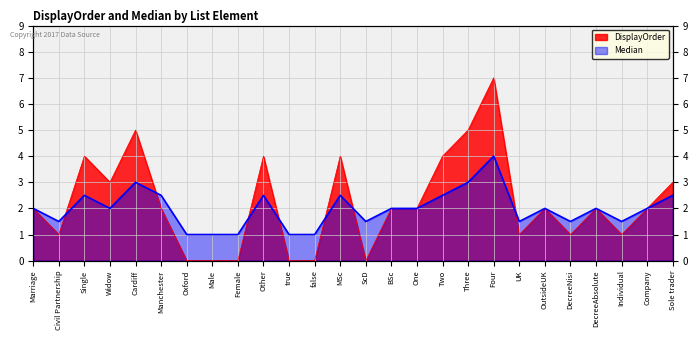

At which category is the sum across all series the highest?

Four